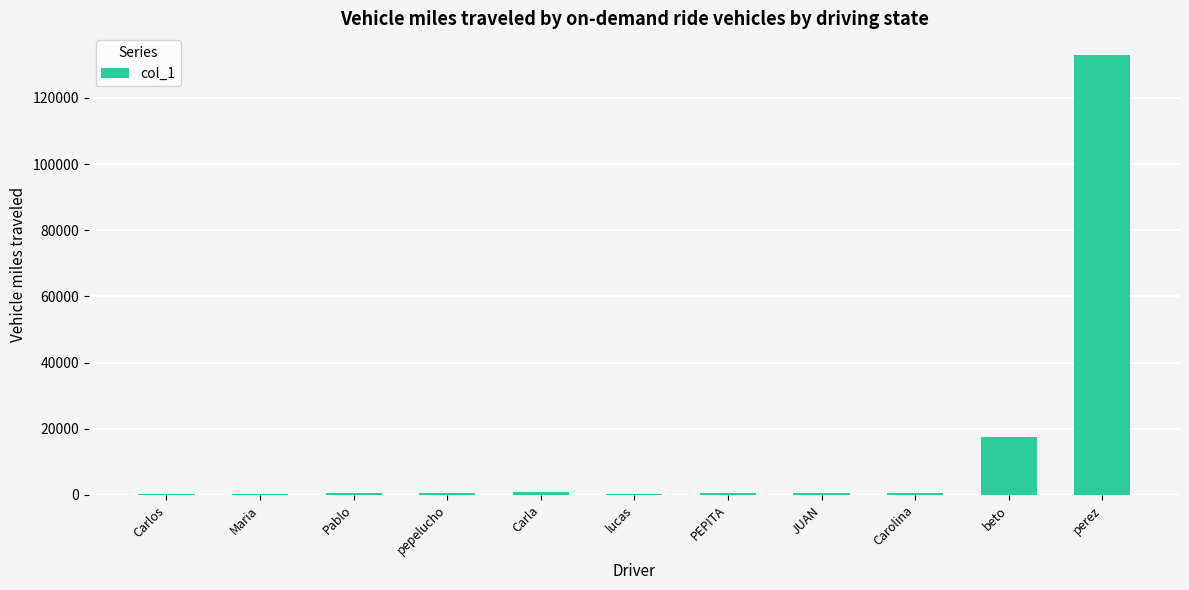

True or false: the data shows 370.0 at lucas.

True